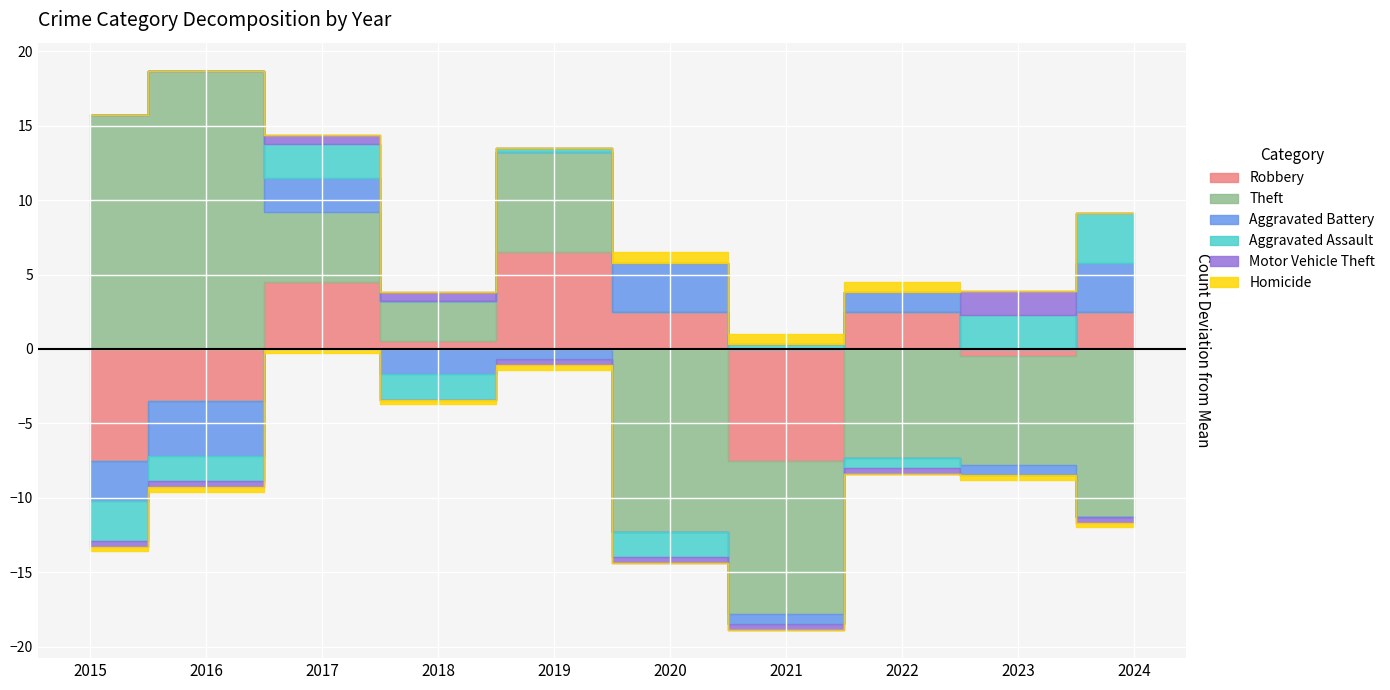

Which series has the widest spread of values?

Theft